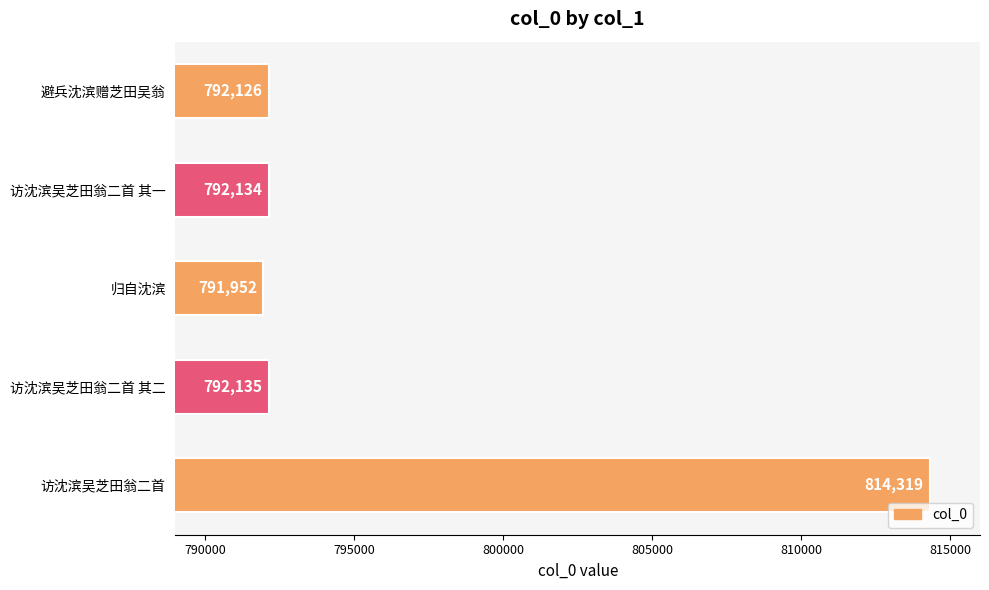

What is the ratio of the value at 归自沈滨 to the value at 访沈滨吴芝田翁二首 其二?

1.0